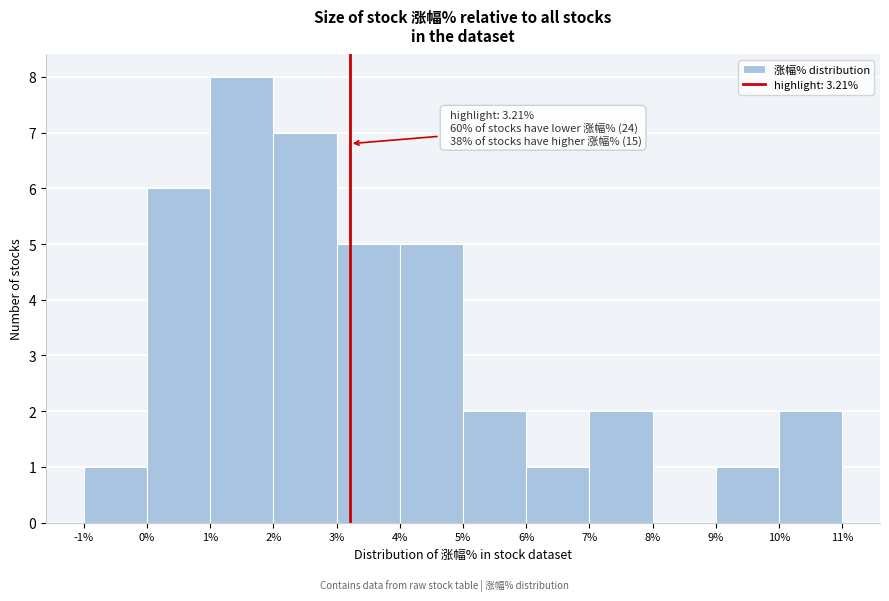

Over which range of the x-axis is the bar tallest?

1% to 2%